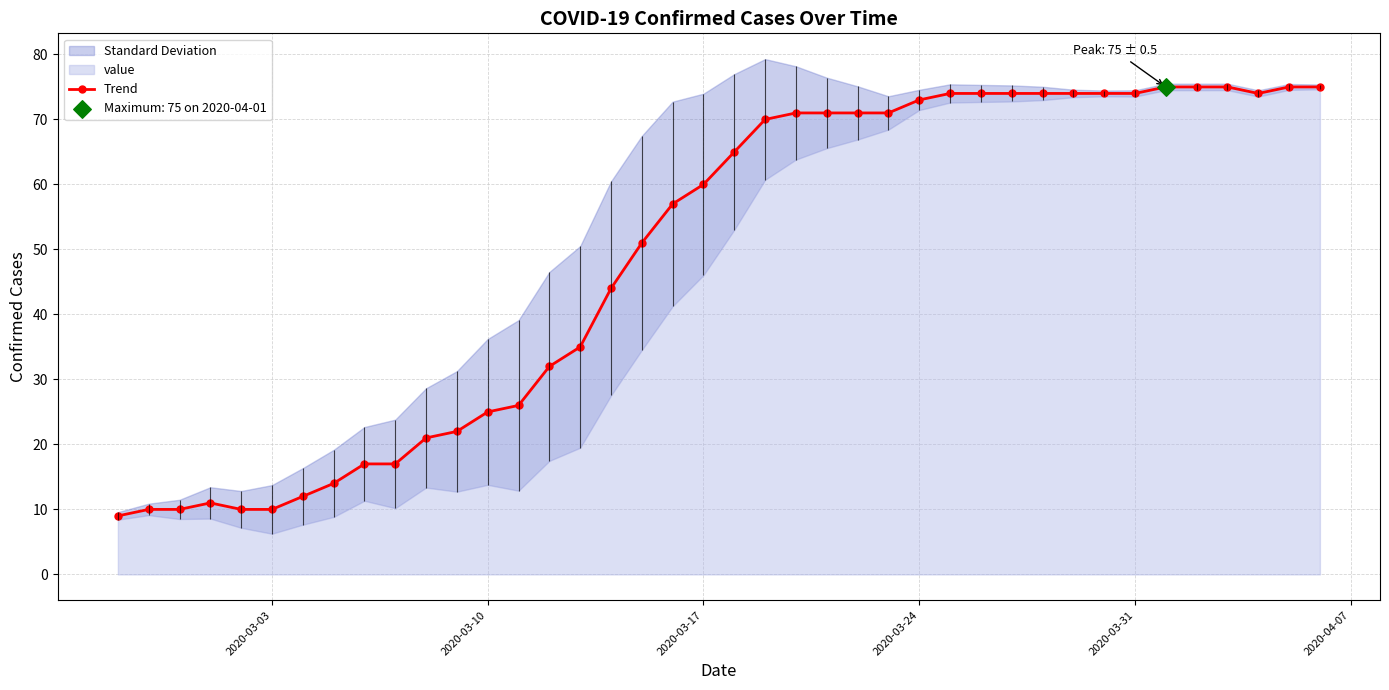

True or false: Trend has more than 0 points higher than both neighbors.

True